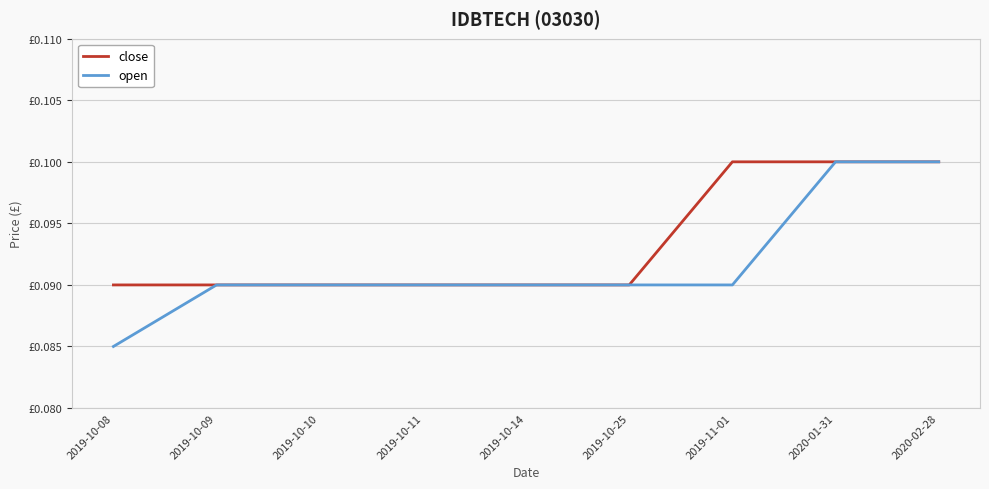

Is the value of close at 2019-10-09 greater than the value of open at 2019-11-01?

No